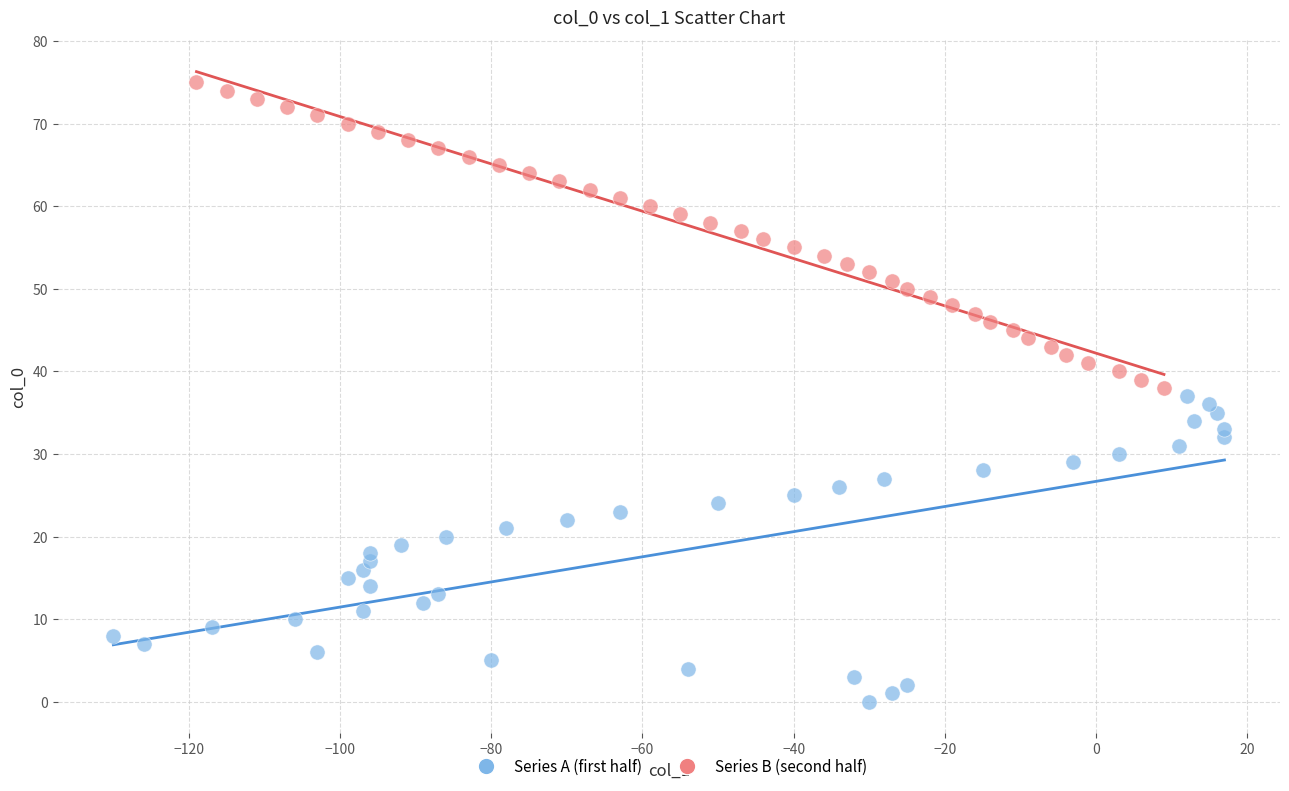

Which series reaches the minimum Y coordinate?

Series A (first half)